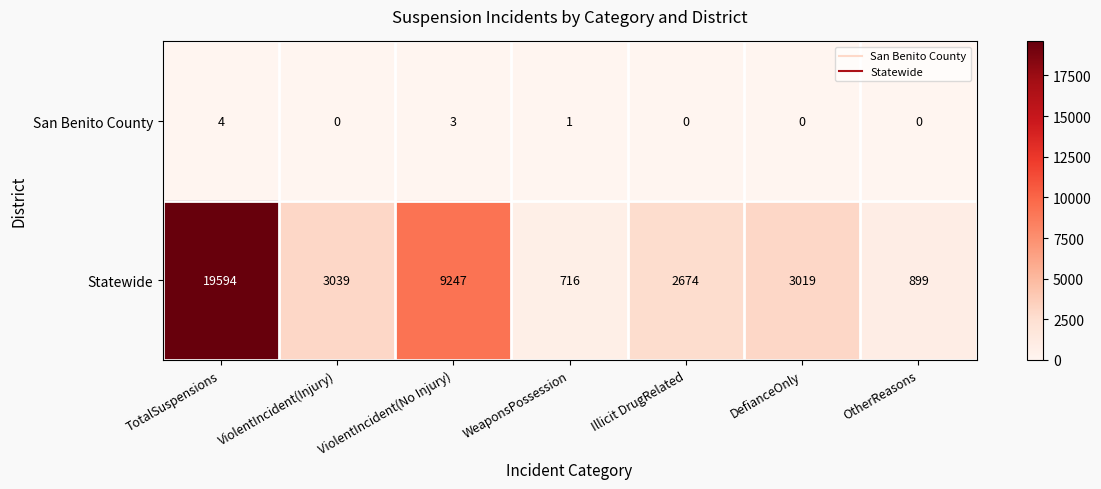

How many series are shown in this chart?

2